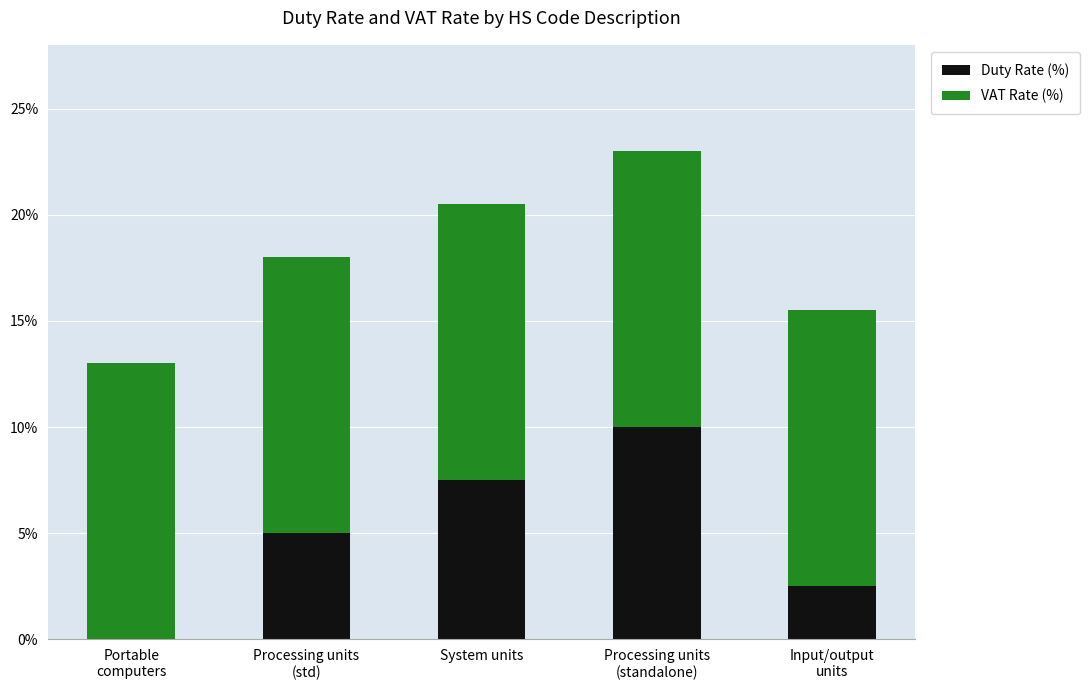

True or false: Duty Rate (%) has a value of 7.5 at System units.

True